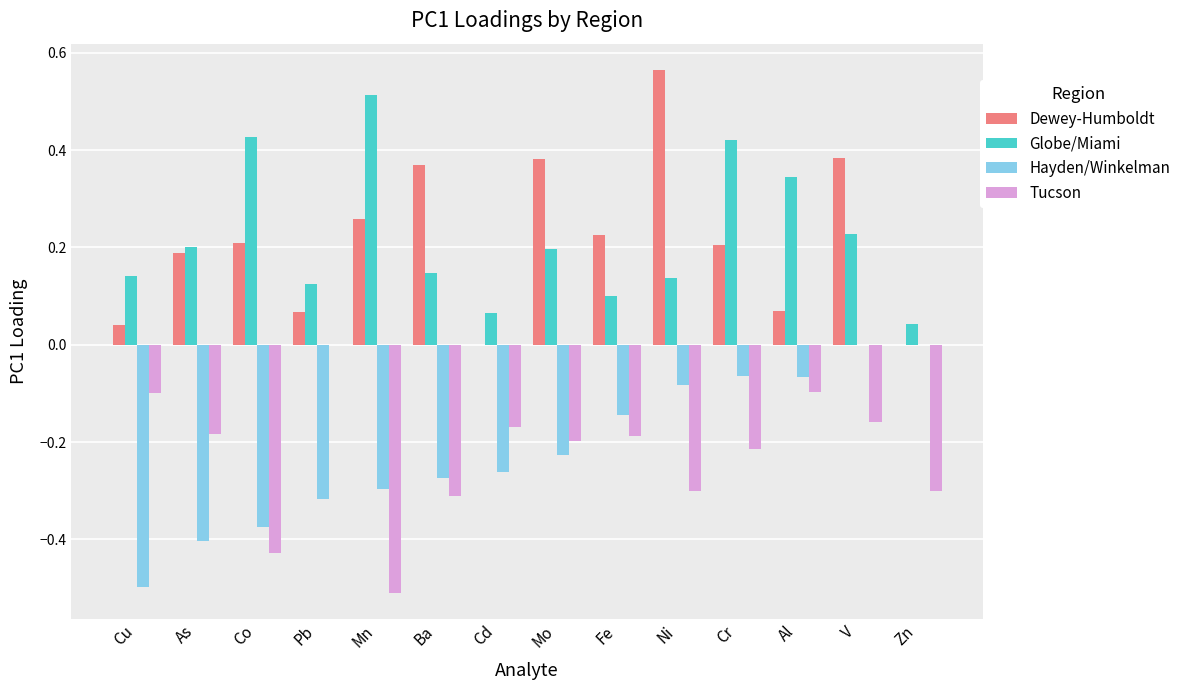

The value of Dewey-Humboldt at Al is 0.0. True or false?

False